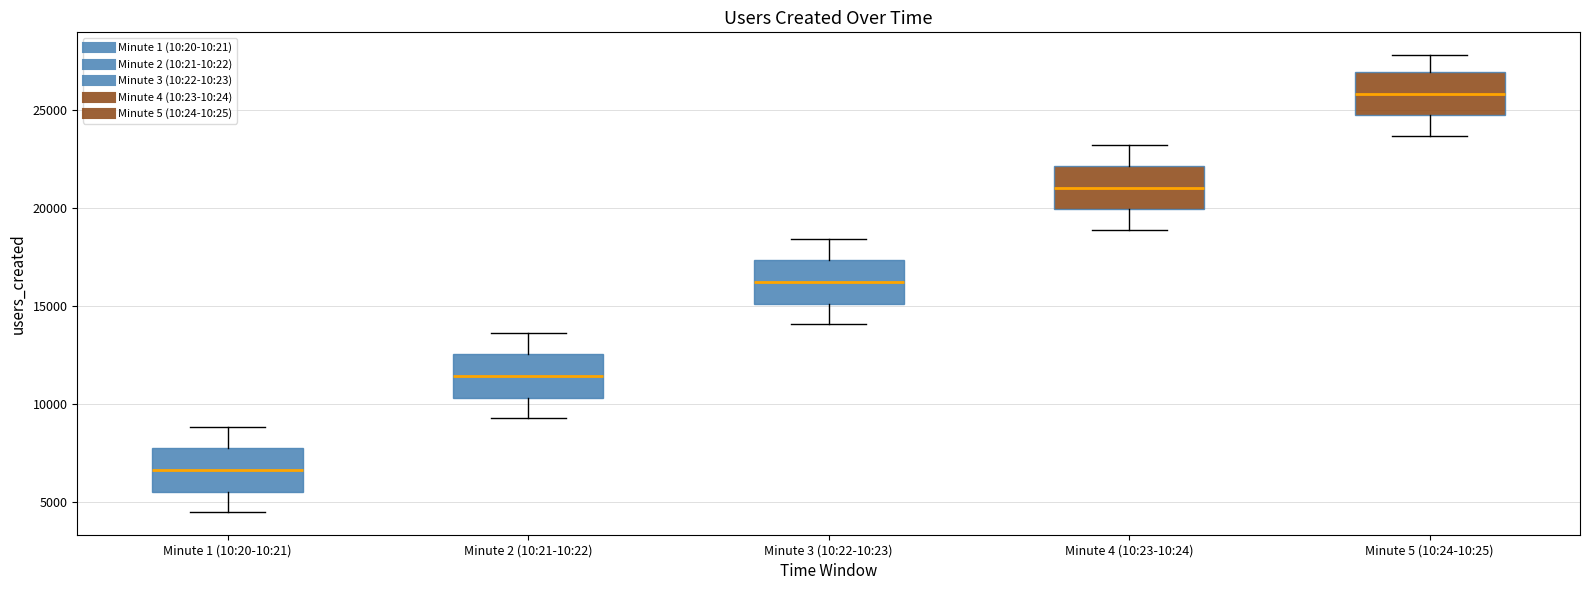

Where does the lower whisker of the box for Minute 5 (10:24-10:25) end on the y-axis? The values are not printed on the chart, so give them approximately, as read against the axis.

23500